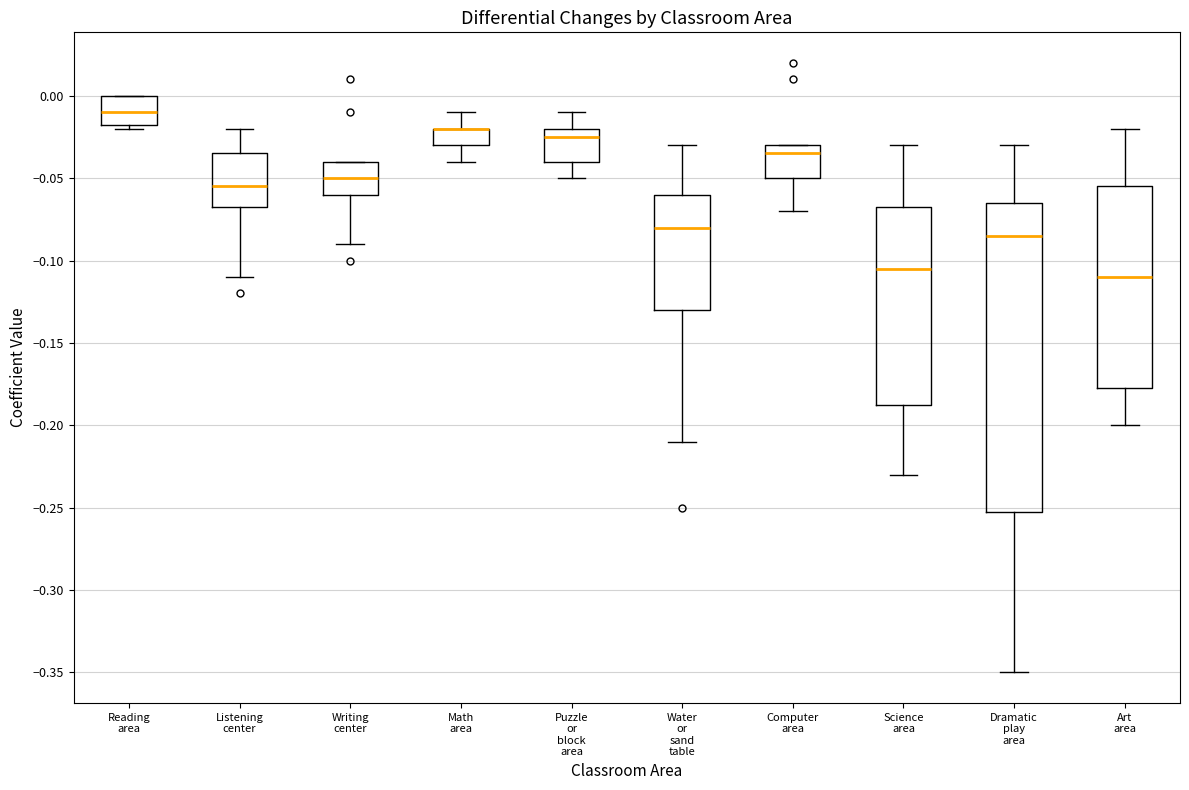

Comparing the boxes themselves (not the whiskers), which one is the tallest?

Dramatic play area